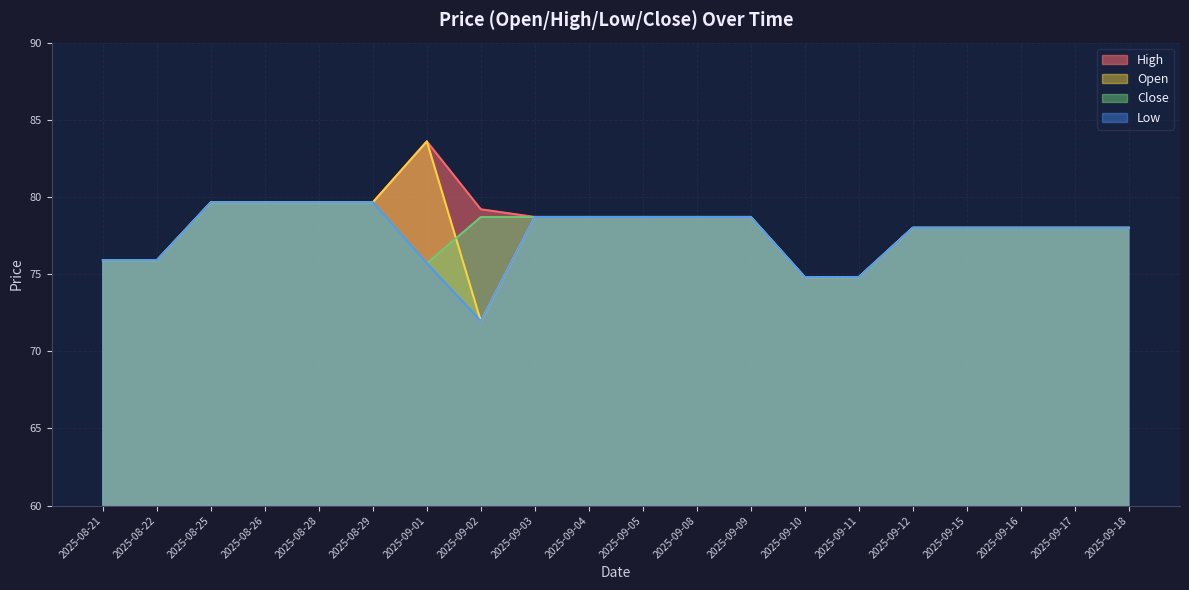

Does the chart have visible grid lines?

Yes